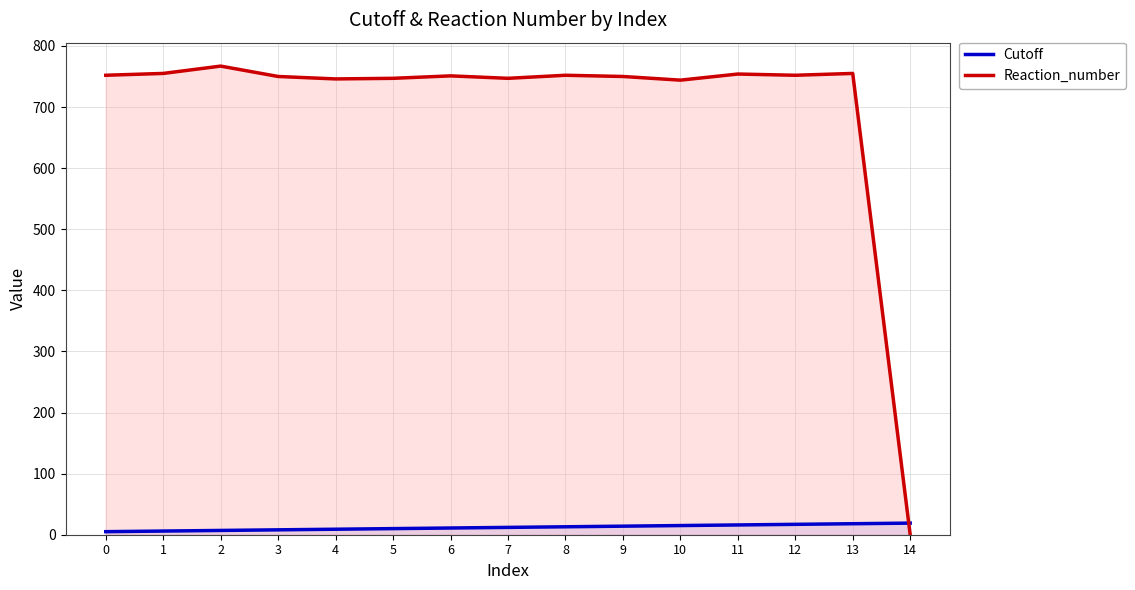

Which series has the largest total across all categories?

Reaction_number